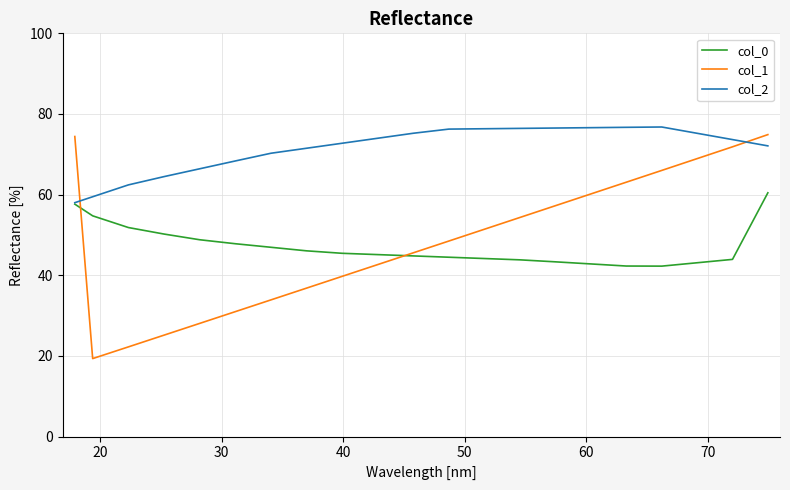

What is the average value of the col_0 series?

47.2